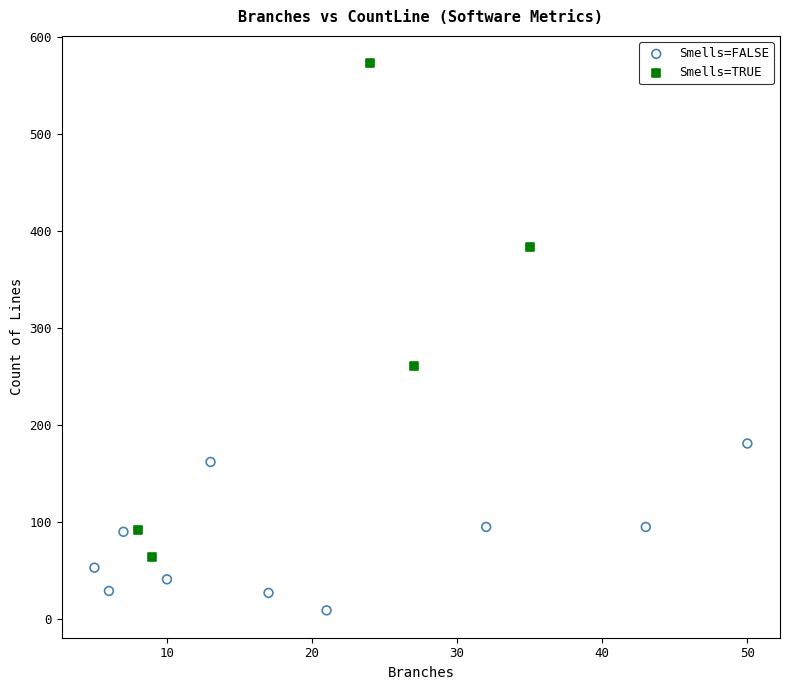

Which series contains the highest Y value?

Smells=TRUE